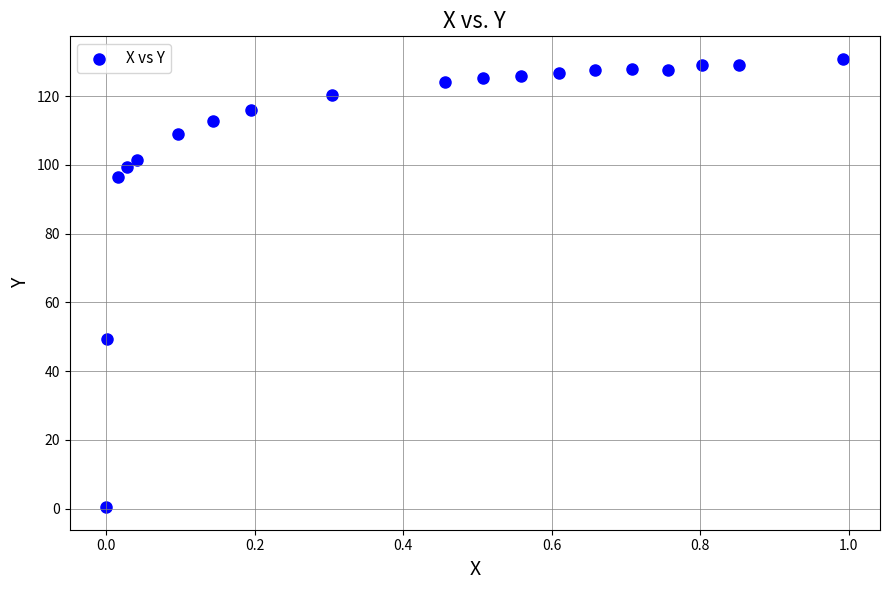

What is the range of X values (max minus min)?

1.0